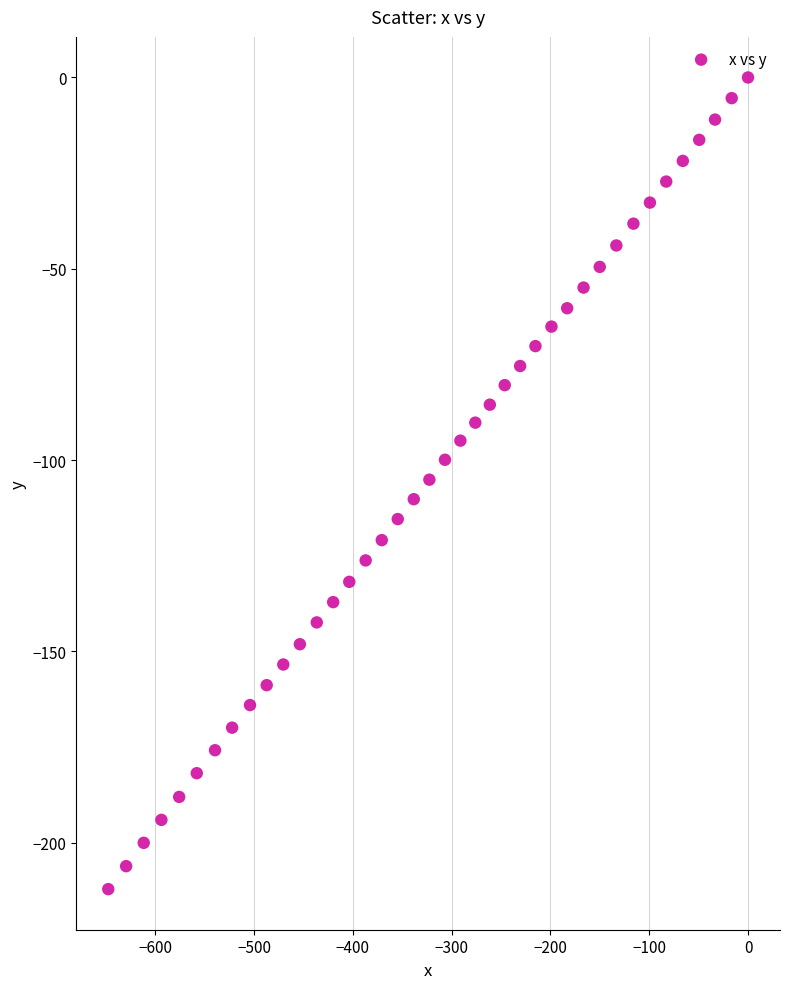

What is the range of Y values (max minus min)?

212.1